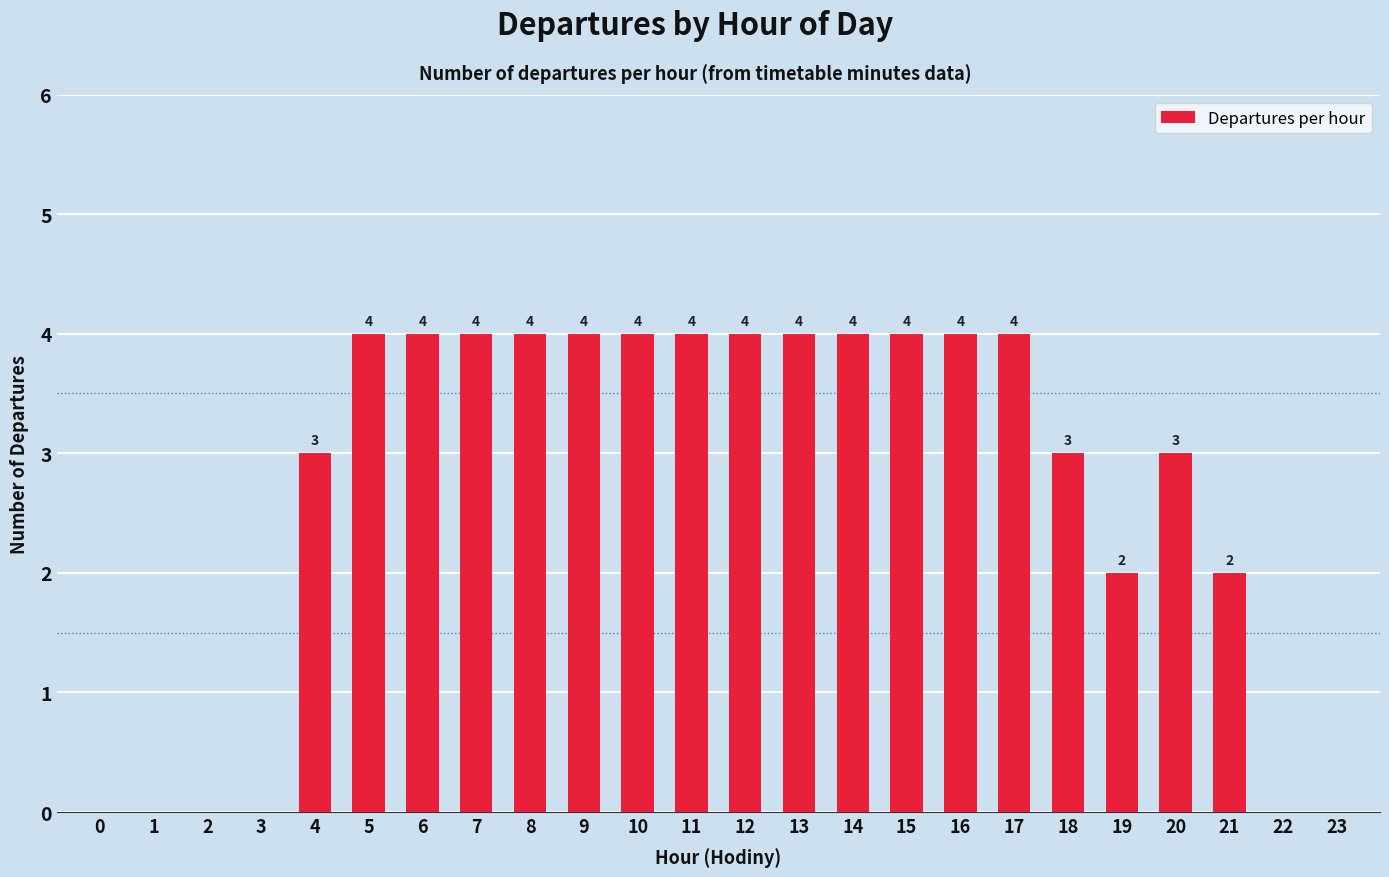

What is the maximum value shown in the chart?

4